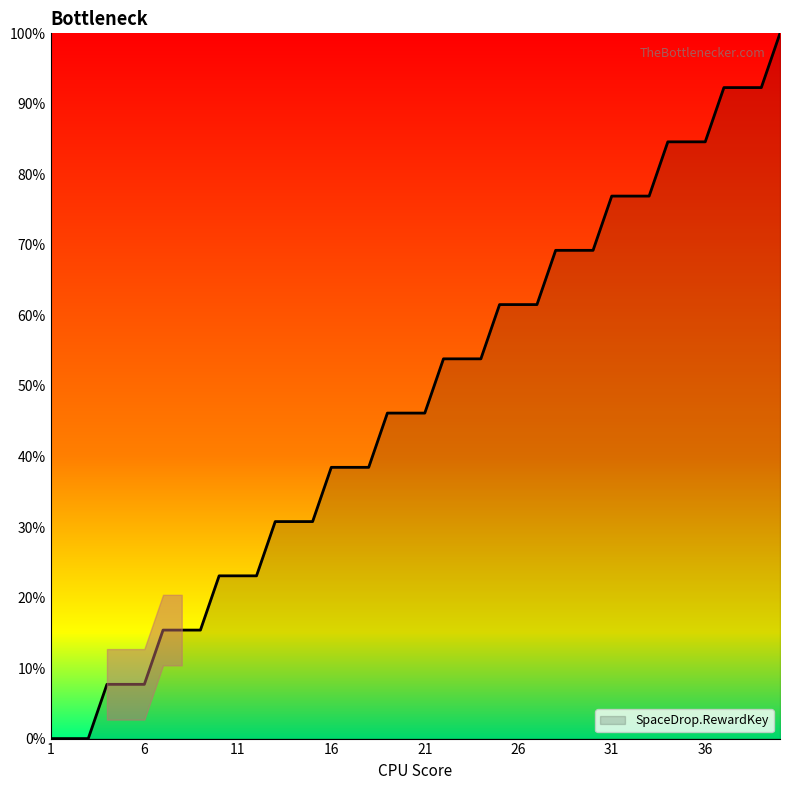

What is the greatest value displayed?

100.0